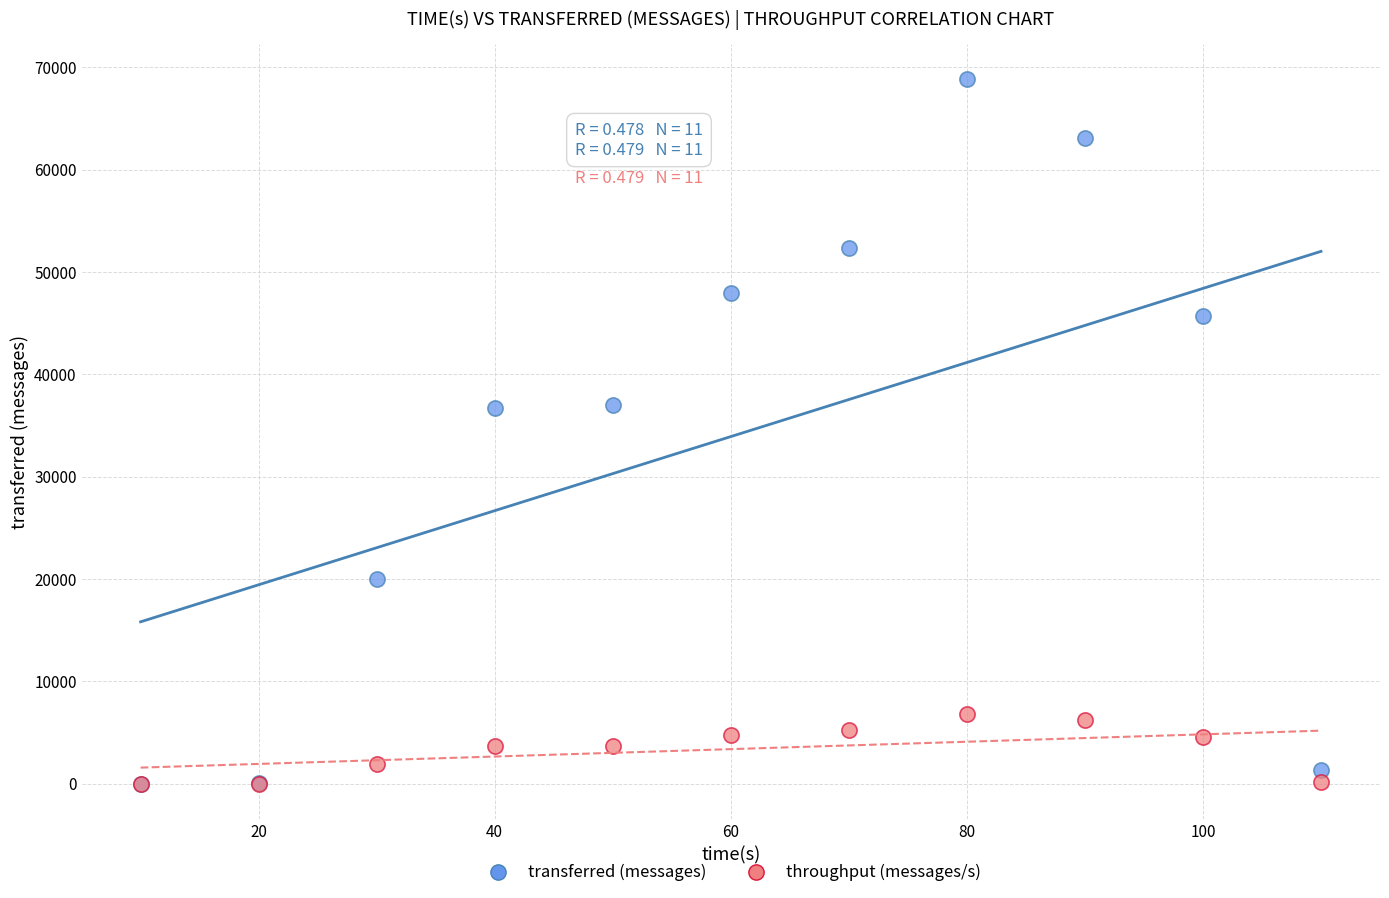

What are all the series names shown in the legend?

transferred (messages), throughput (messages/s)